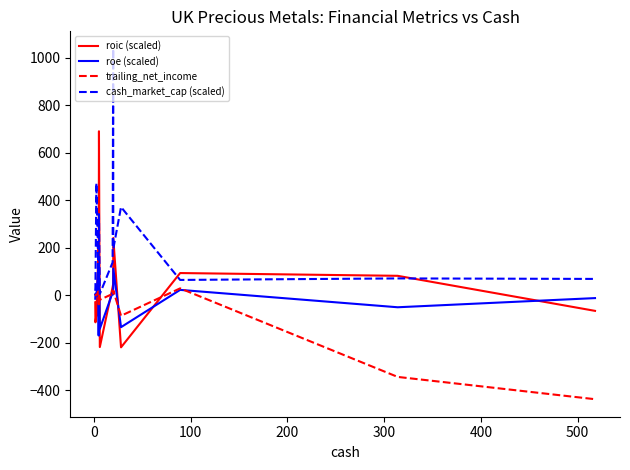

List the series in order of their peak value, lowest first.

trailing_net_income, roe (scaled), roic (scaled), cash_market_cap (scaled)